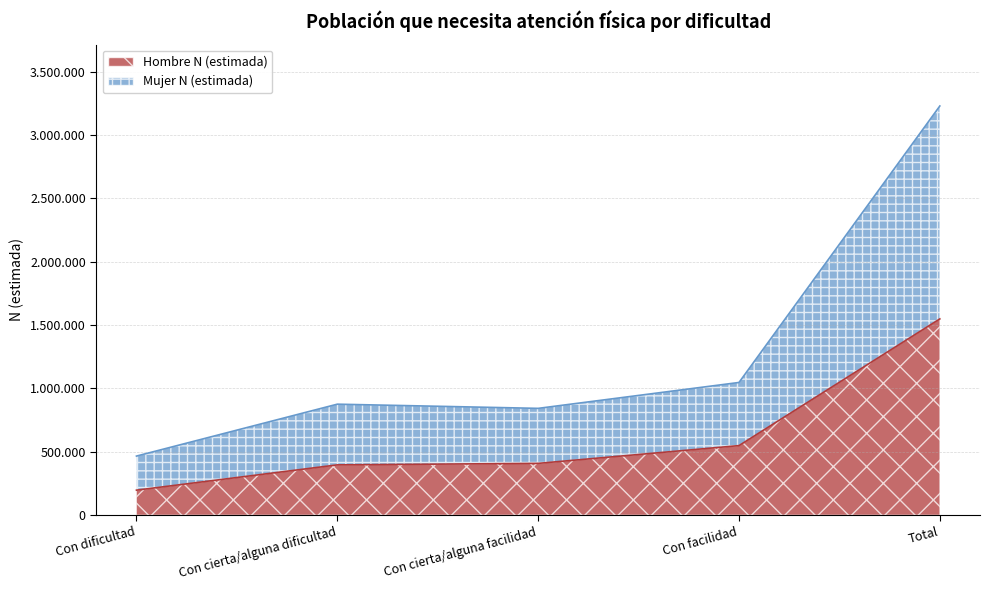

True or false: Hombre N (estimada) and Mujer N (estimada) intersect in this chart.

False